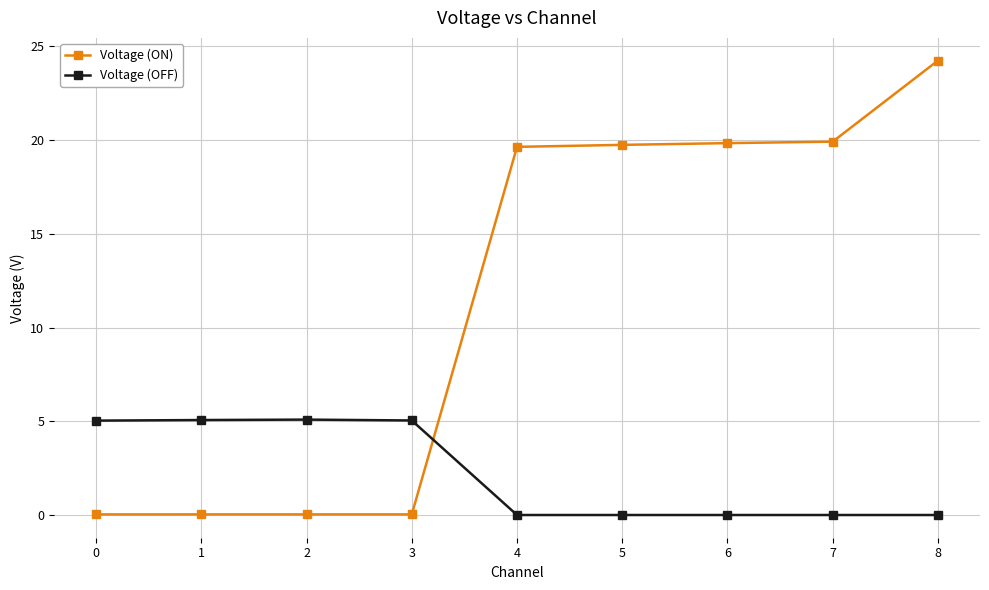

What is the total value across all series at 4?

19.6